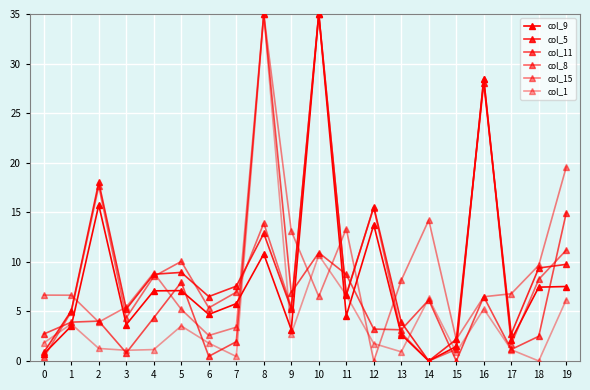

Between 3 and 9, which is larger?

3